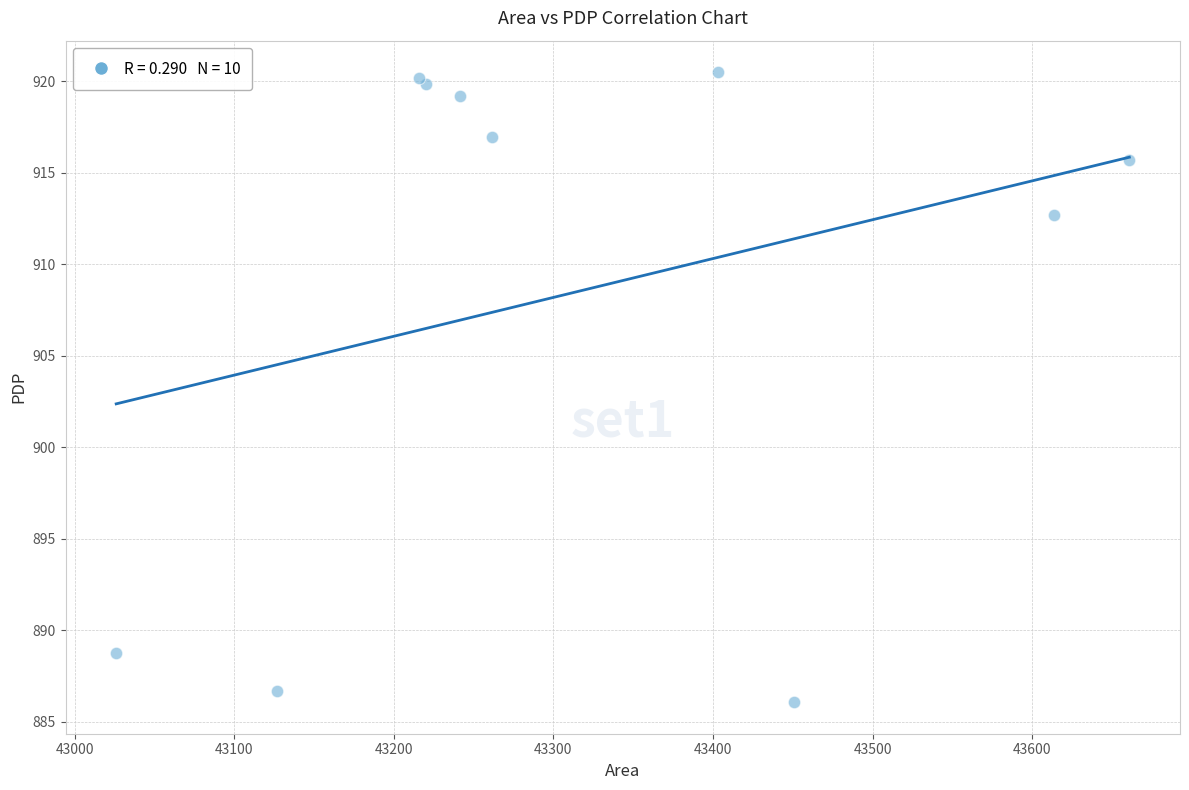

What Y value in the scatter plot is closest to 903?

912.7